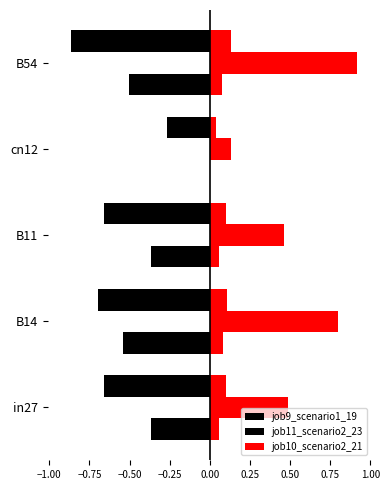

What are all the series names shown in the legend?

job9_scenario1_19, job11_scenario2_23, job10_scenario2_21